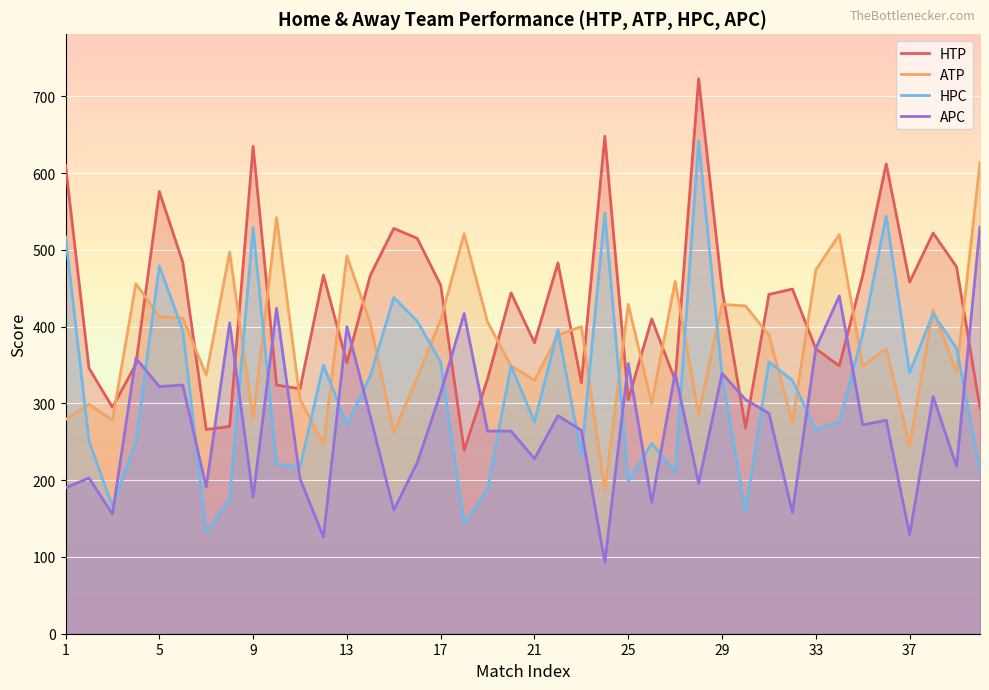

Rank the series by their average value, from highest to lowest.

HTP, ATP, HPC, APC